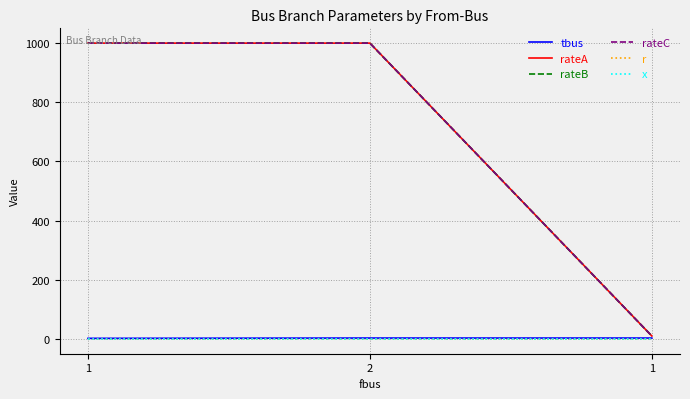

List the labels in order of rateB value, smallest first.

1, 1, 2